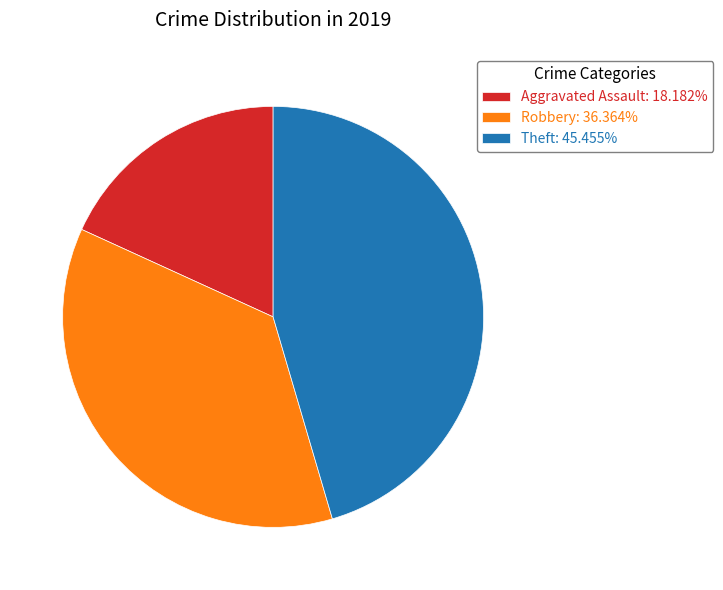

What is the smallest slice in the pie chart?

Aggravated Assault